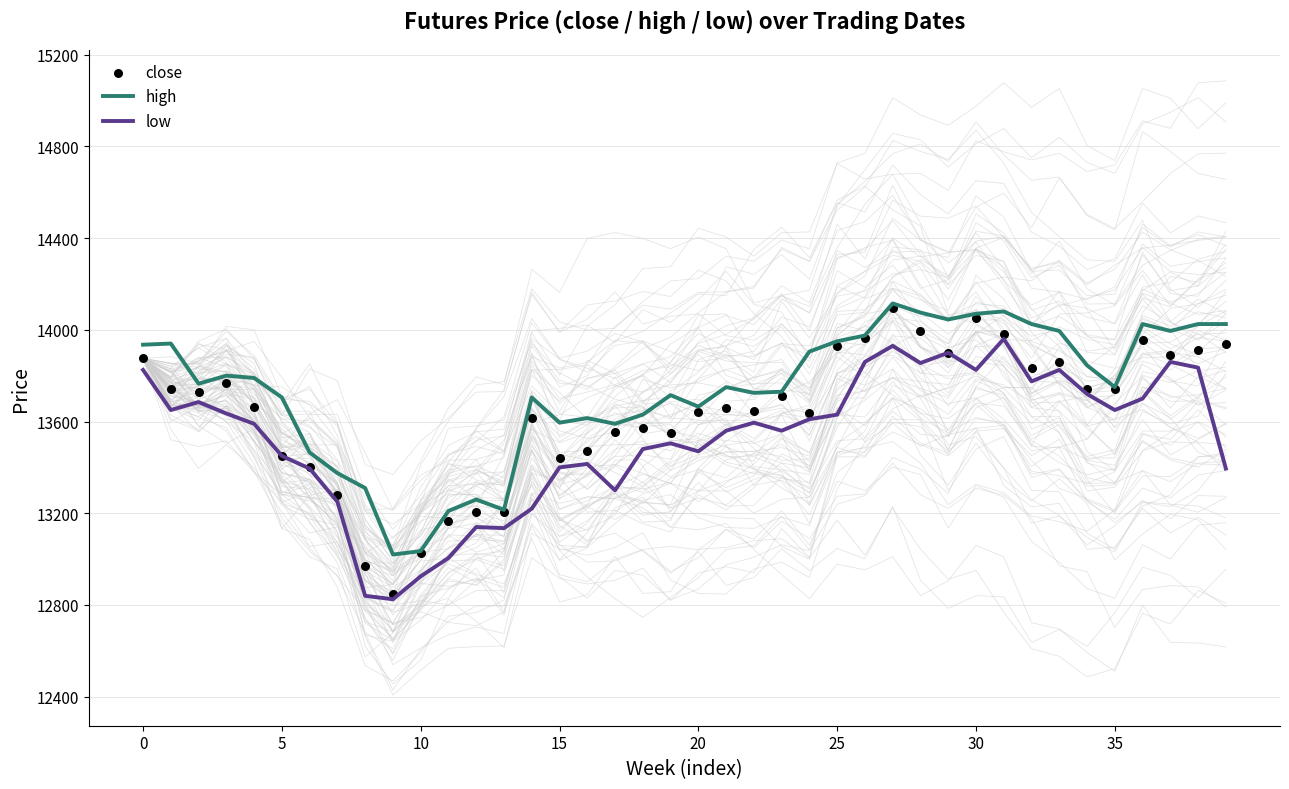

Which series has the largest total across all categories?

high